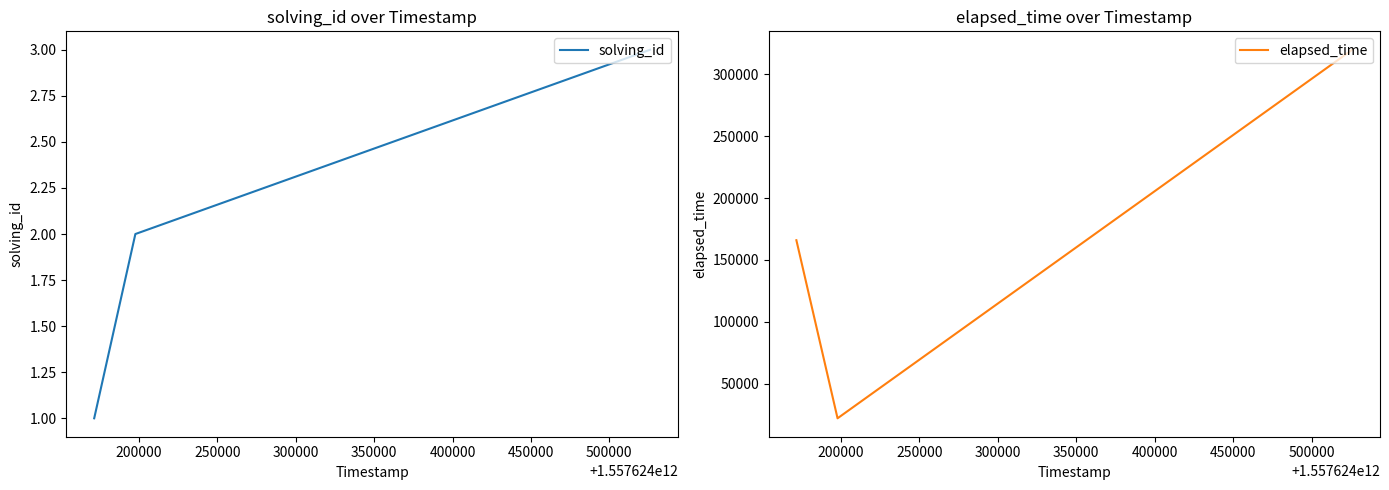

Which series has the widest spread of values?

elapsed_time